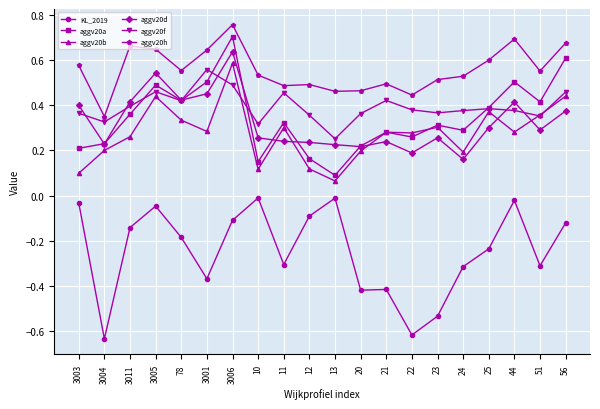

Rank the series at 22 from lowest to highest value.

KL_2019, aggv20d, aggv20a, aggv20b, aggv20f, aggv20h